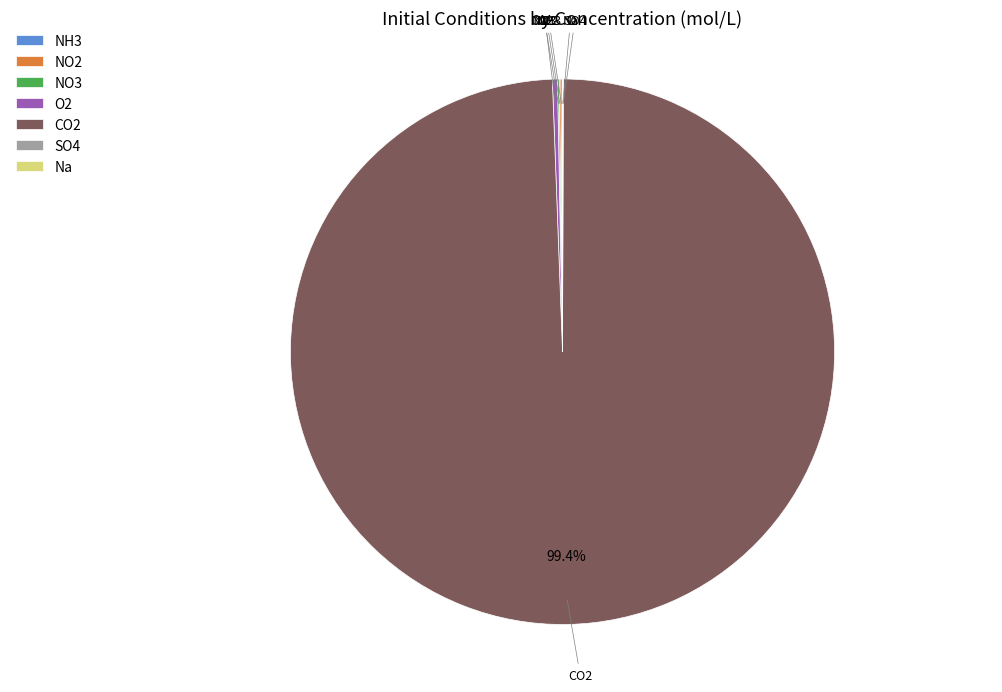

Is CO2 the majority of the pie?

Yes